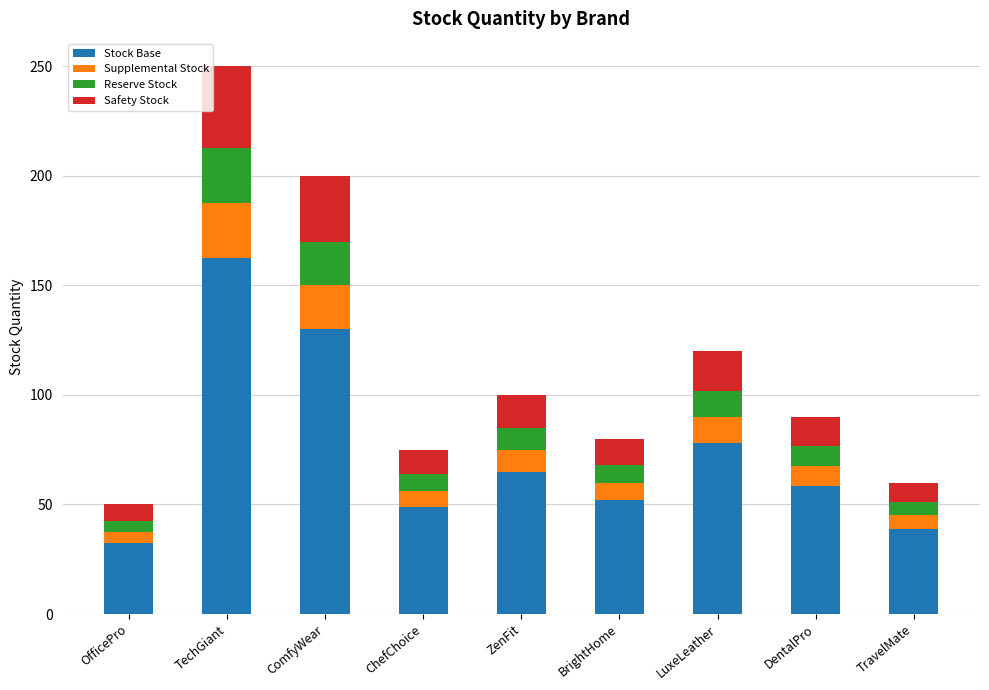

How many values in the Stock Base series exceed 58?

5